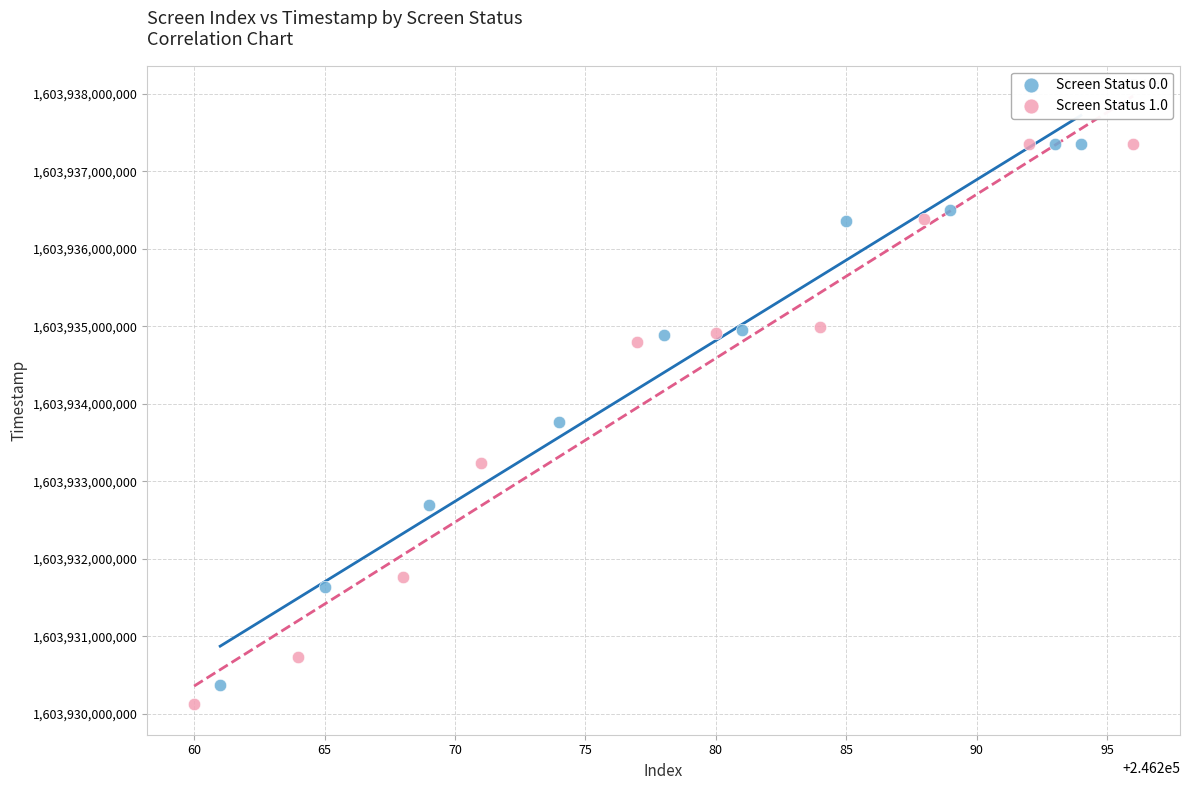

Which series has the largest Y range (max minus min)?

Screen Status 1.0